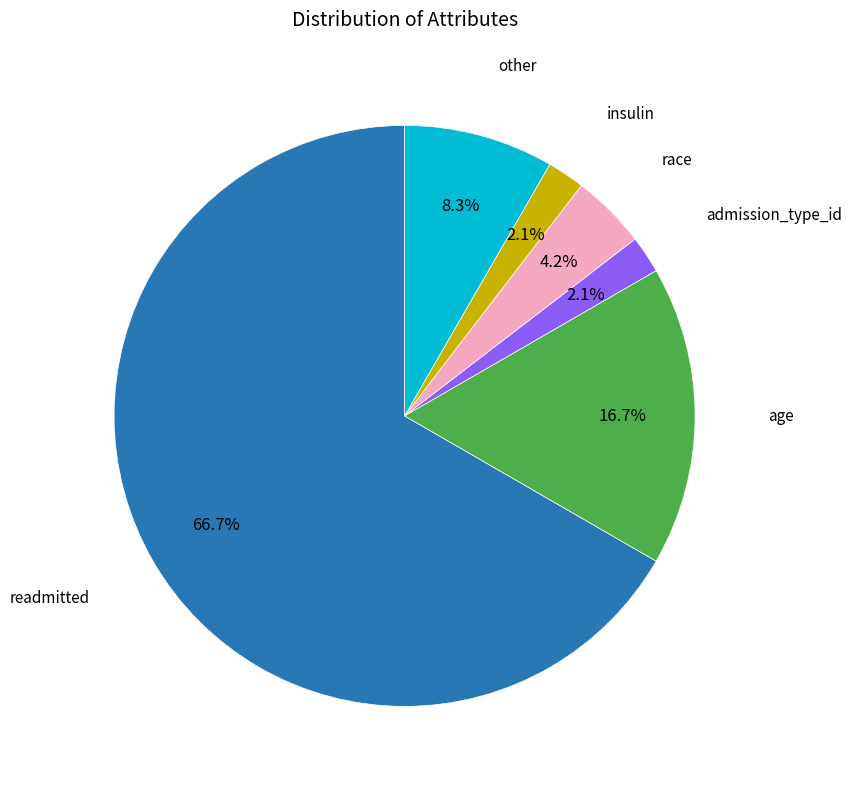

Is there any slice that represents more than half of the pie?

Yes